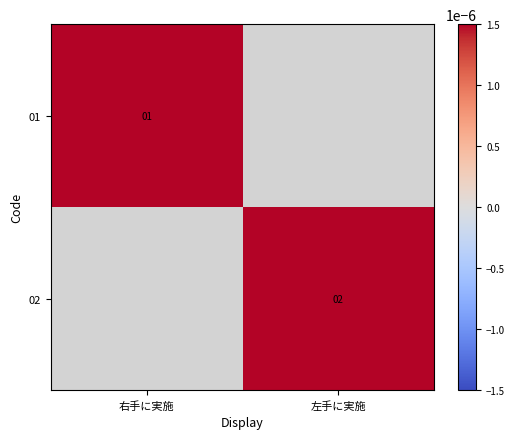

The value of 01 at 右手に実施 is 1. True or false?

True